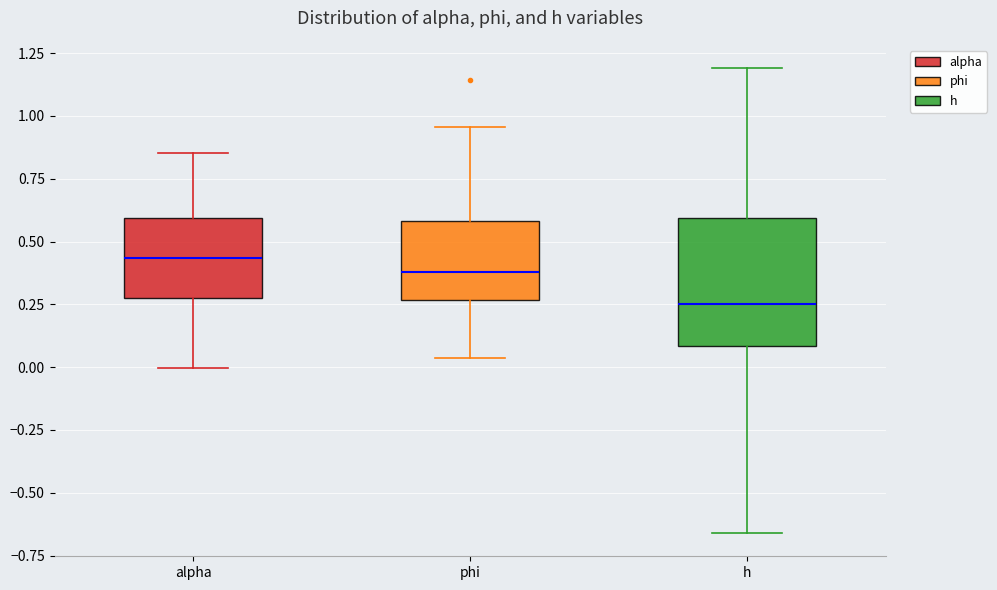

Where is the lower edge of the box for phi on the y-axis? The values are not printed on the chart, so give them approximately, as read against the axis.

0.25